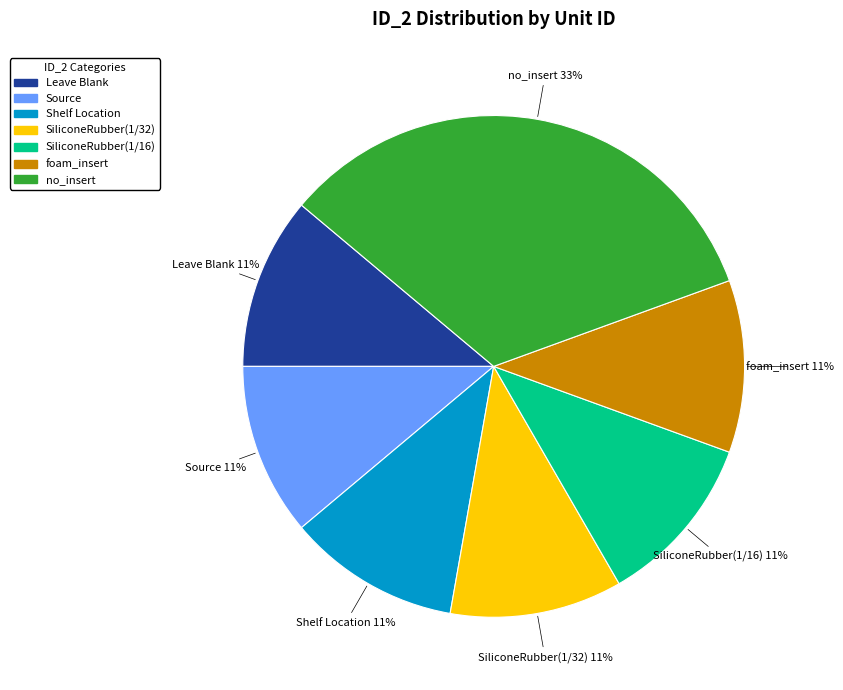

Does any single category account for the majority?

No